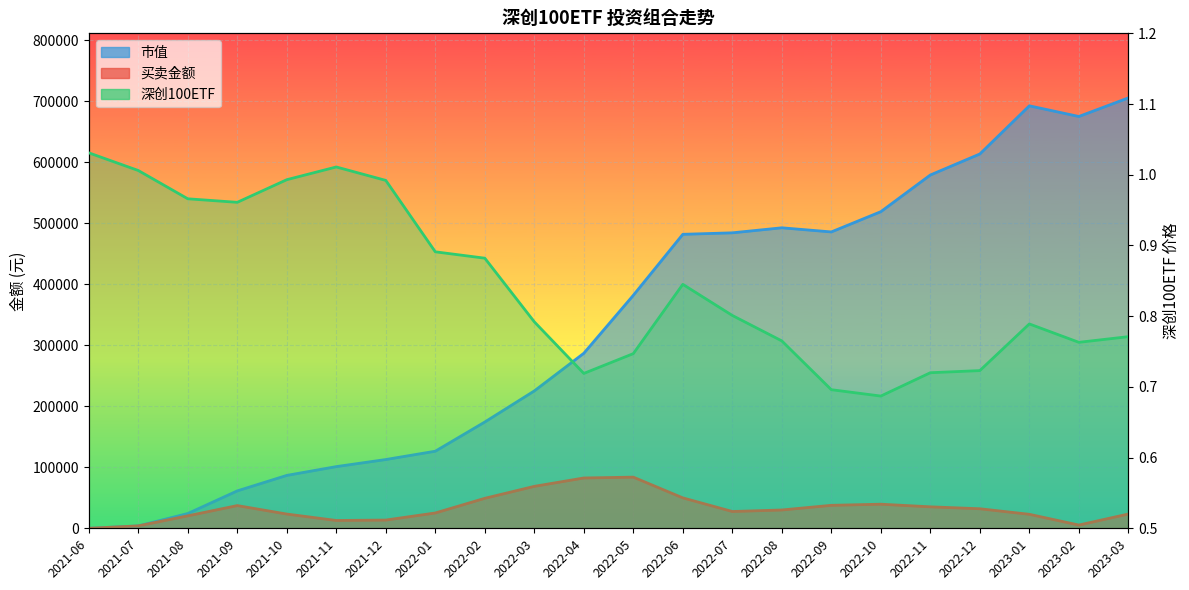

At which category is the sum across all series the highest?

2023-03